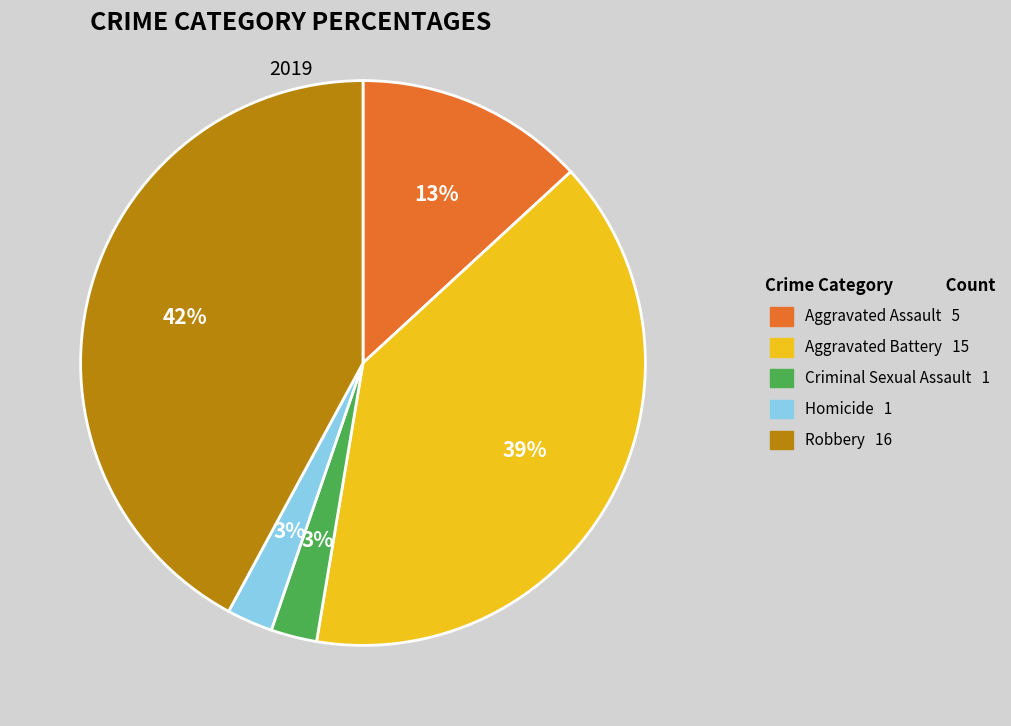

Is Robbery the majority of the pie?

No